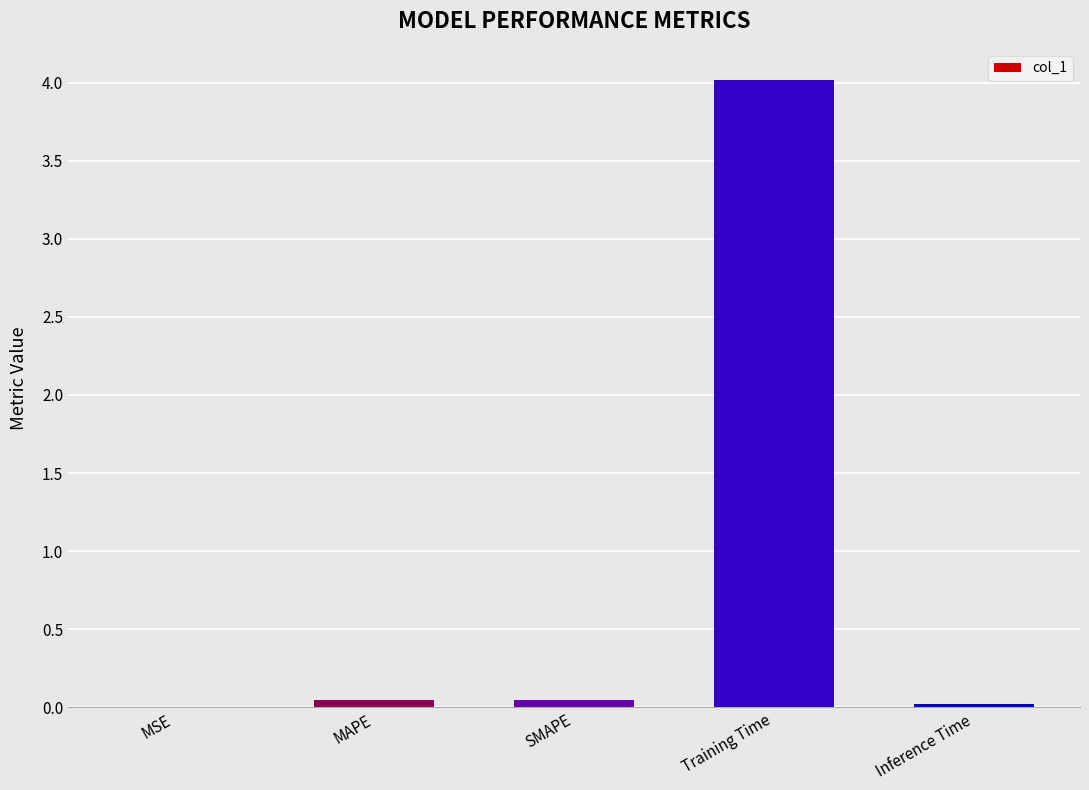

Which category has the highest value across all series?

Training Time